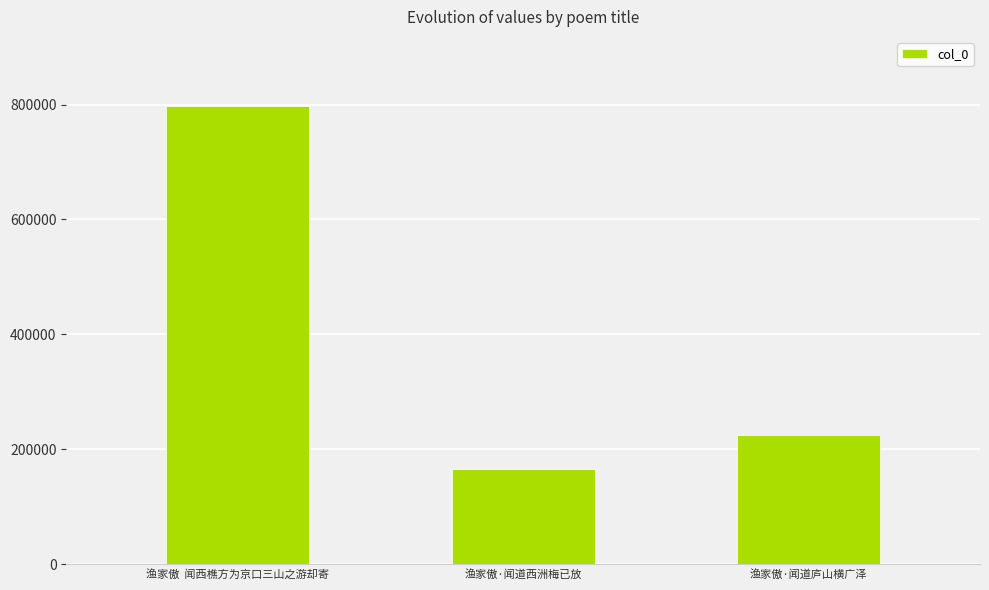

What is the sum of the values at 渔家傲  闻西樵方为京口三山之游却寄 and 渔家傲·闻道西洲梅已放?

964304